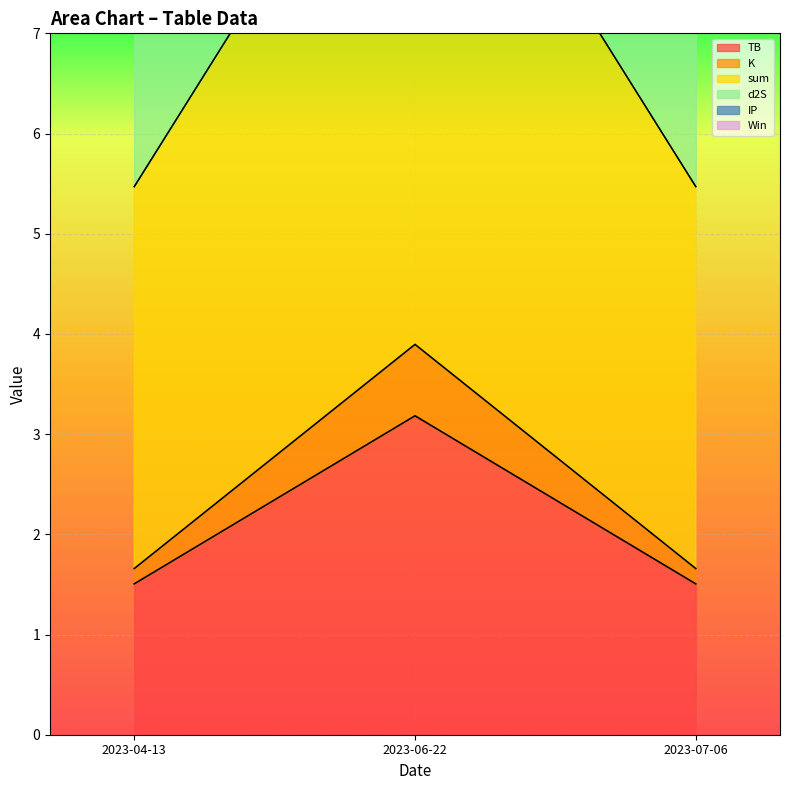

What is the maximum value shown in the chart?

9.9